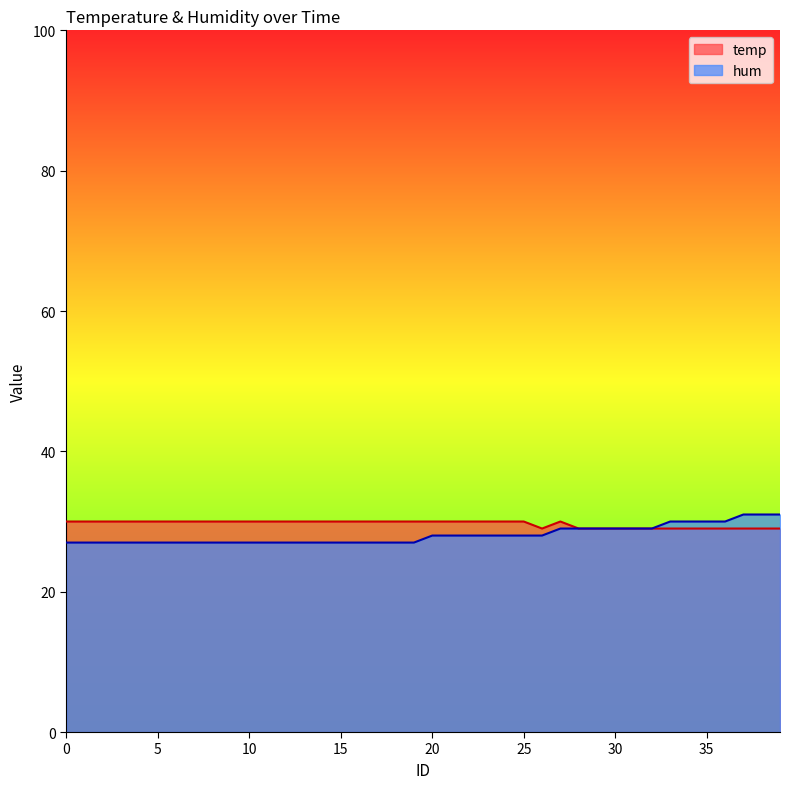

True or false: temp and hum cross at least once.

False